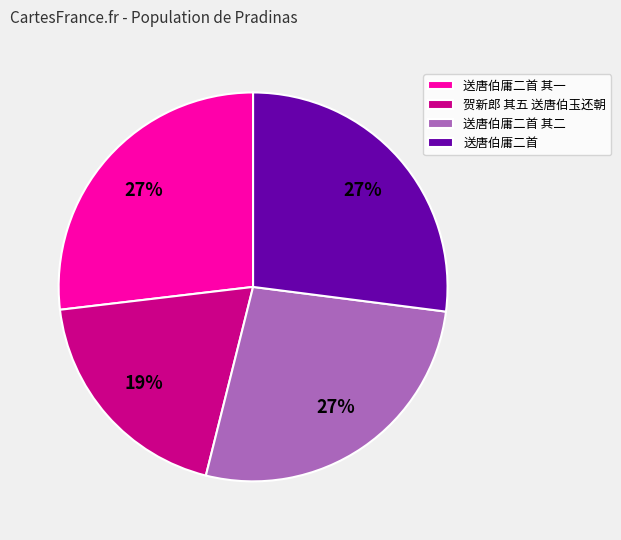

To the nearest percent, what percentage of the pie is 贺新郎 其五 送唐伯玉还朝?

19%